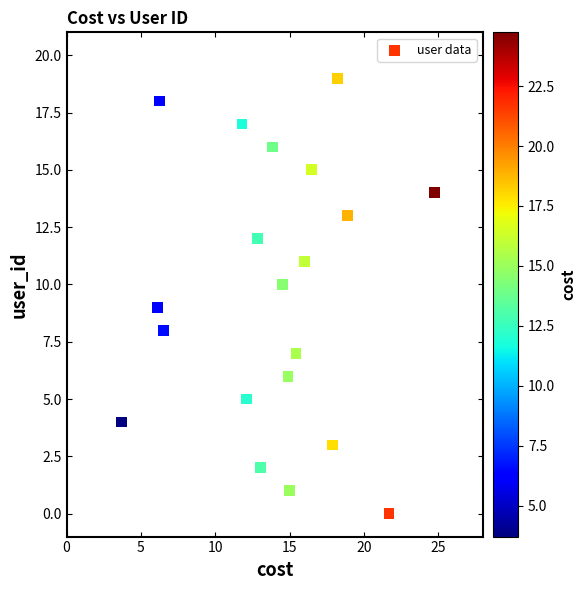

What is the range of Y values (max minus min)?

19